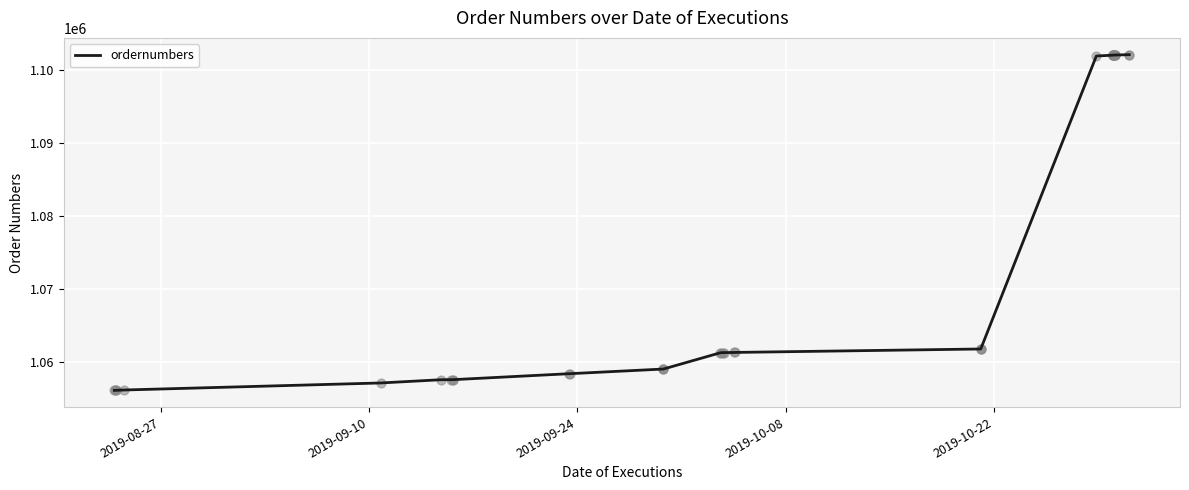

What is the smallest value displayed?

1056059